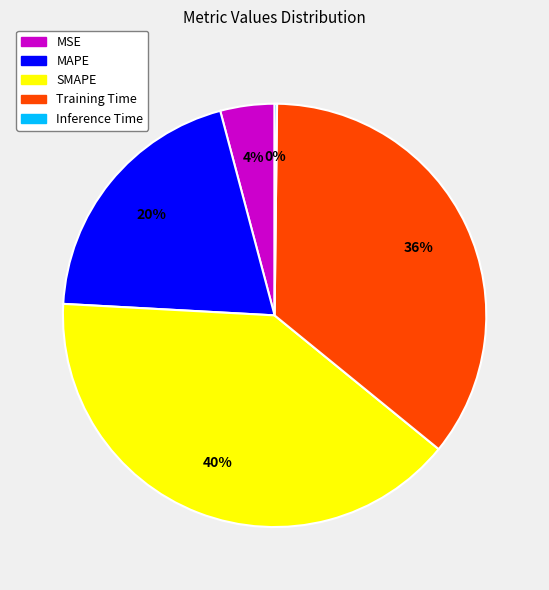

To the nearest percent, what is the combined percentage of MSE and Training Time?

40%